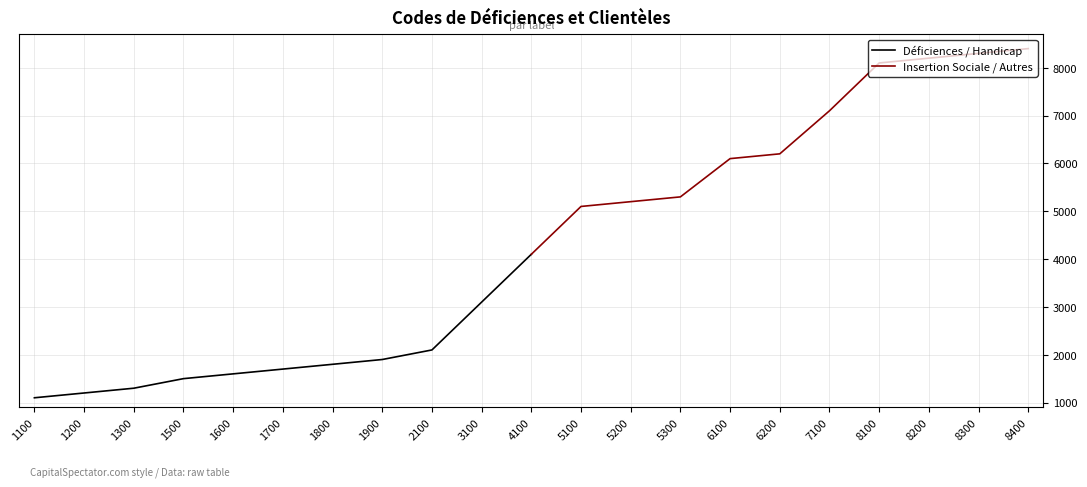

Rank the series by their maximum value, from lowest to highest.

Déficiences / Handicap, Insertion Sociale / Autres